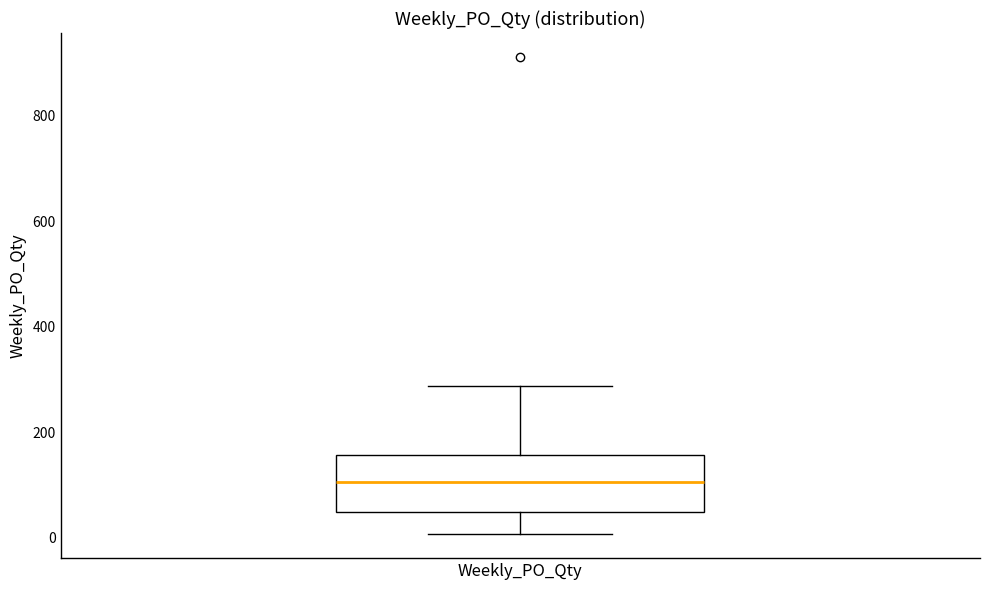

Where does the lower whisker of the box for Weekly_PO_Qty end on the y-axis? The values are not printed on the chart, so give them approximately, as read against the axis.

0